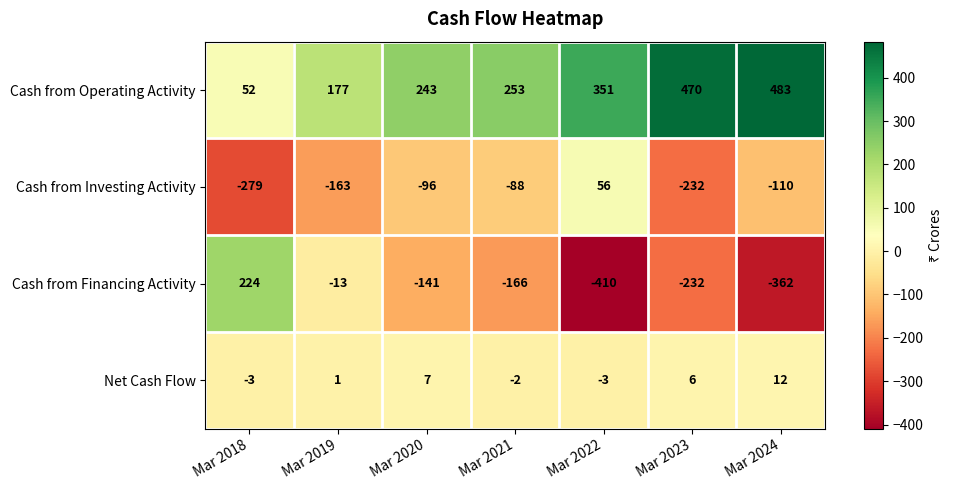

Rank the series by their maximum value, from highest to lowest.

Cash from Operating Activity, Cash from Financing Activity, Cash from Investing Activity, Net Cash Flow